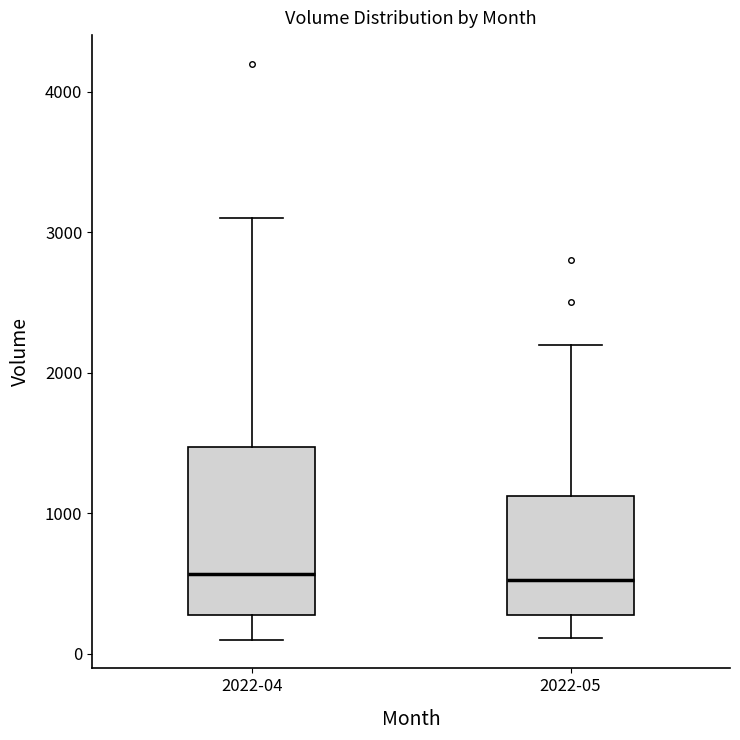

Where does the median line of the box for 2022-05 sit on the y-axis? The values are not printed on the chart, so give them approximately, as read against the axis.

500